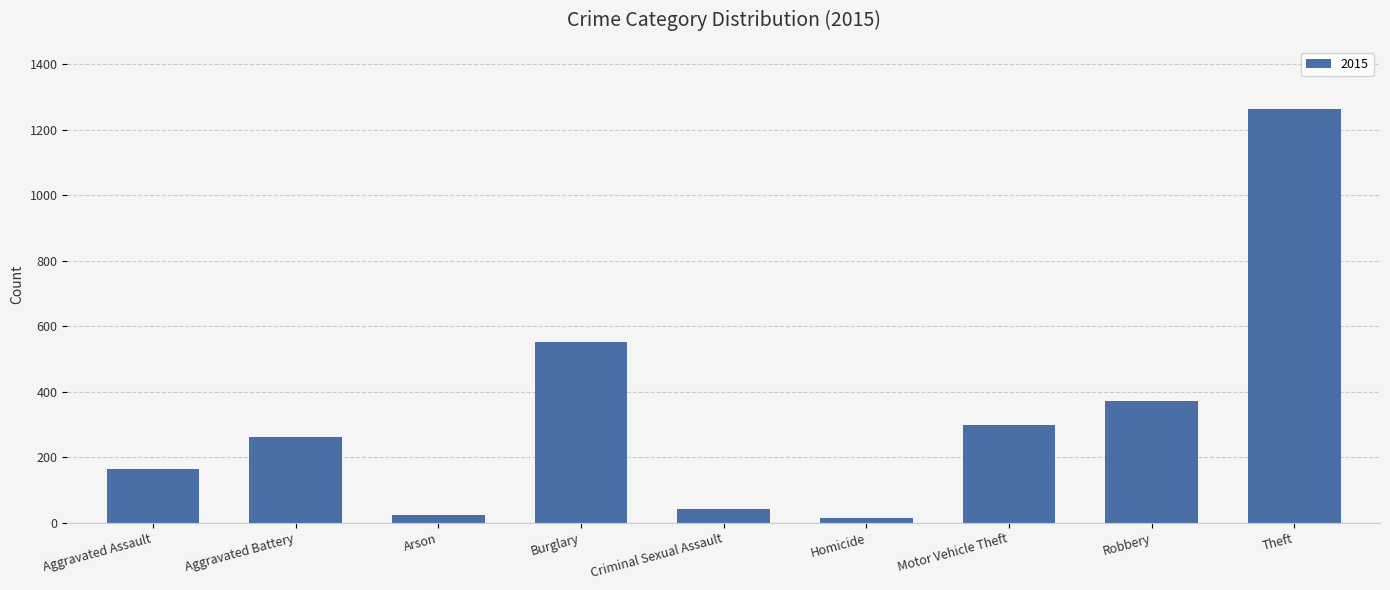

What is the label of the 1st bar from the right?

Theft